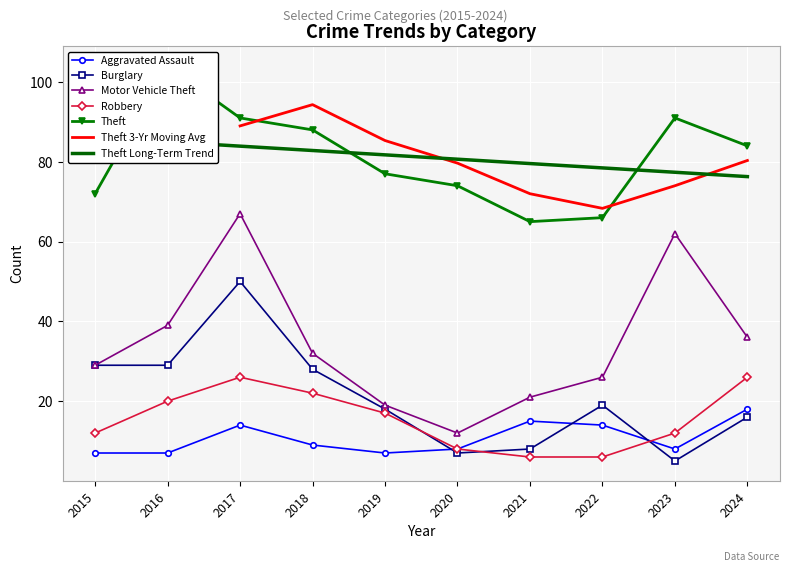

What is the difference between the maximum and minimum values in the Theft series?

39